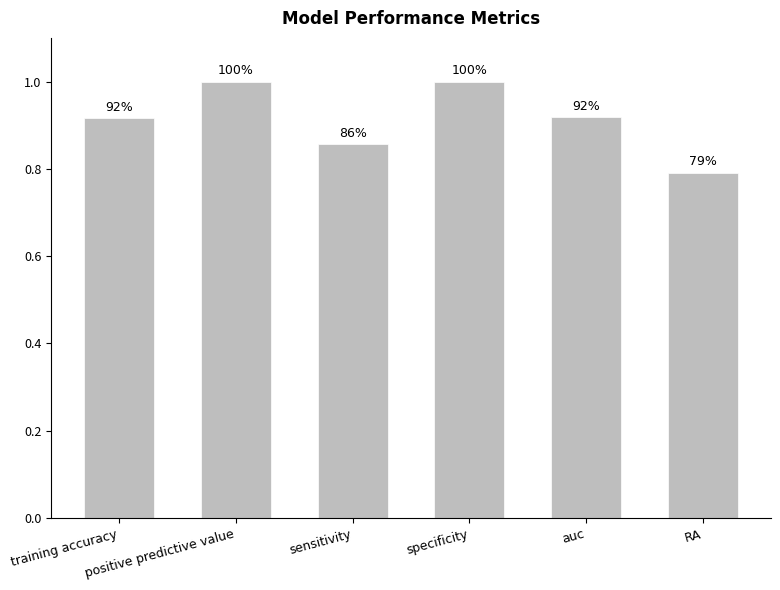

At which label is the value closest to 0?

RA